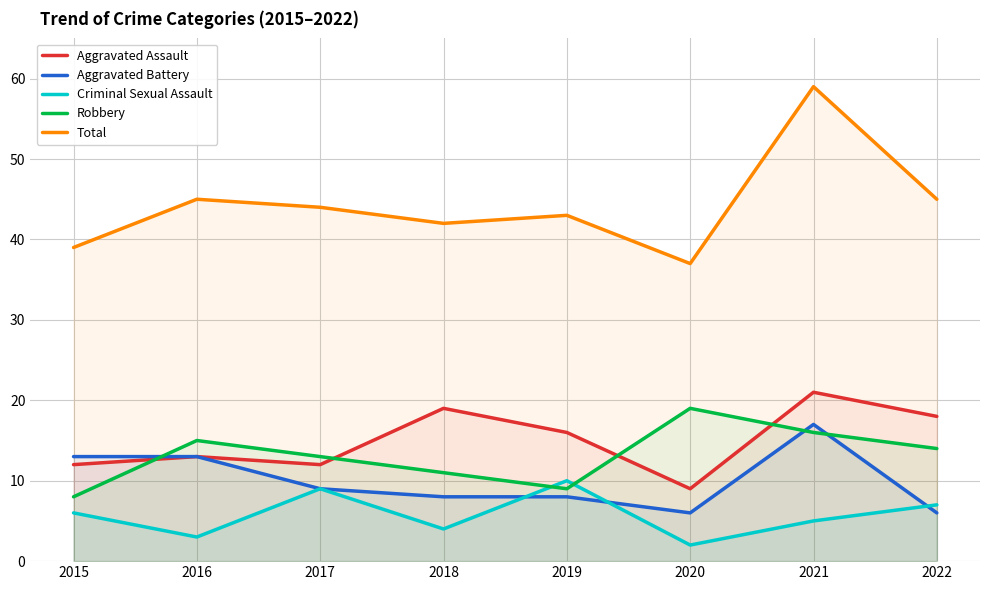

What is the sum of the Robbery values at 2015 and 2020?

27